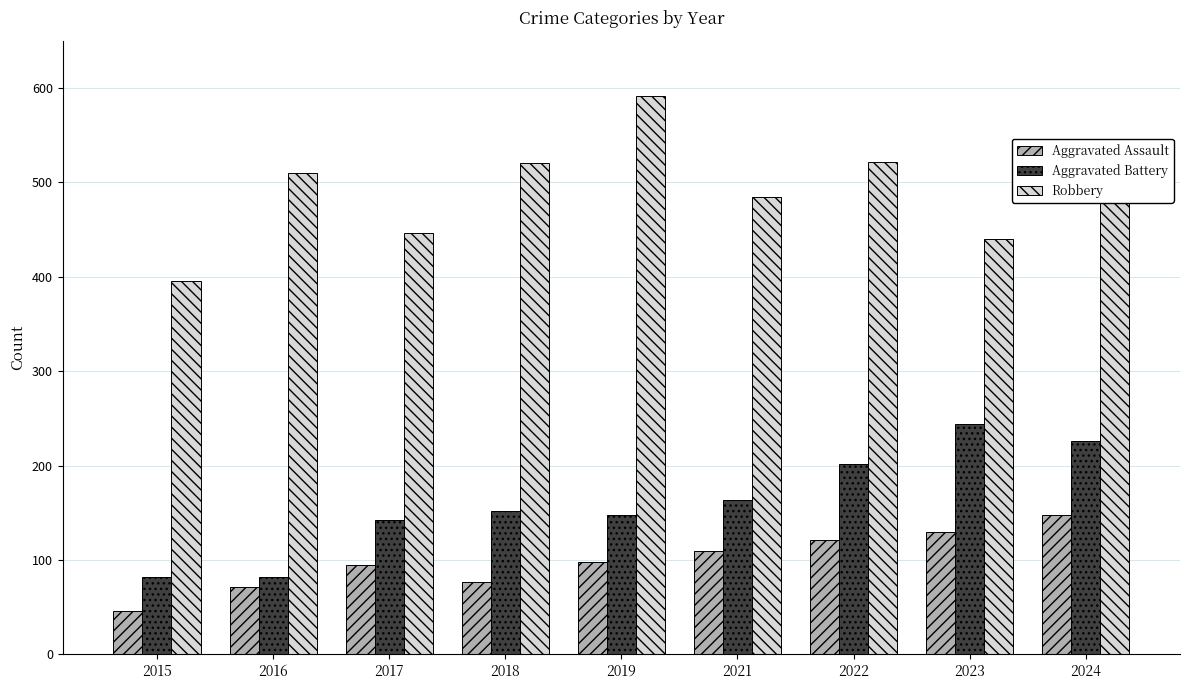

At which label is Aggravated Battery closest to 163?

2021